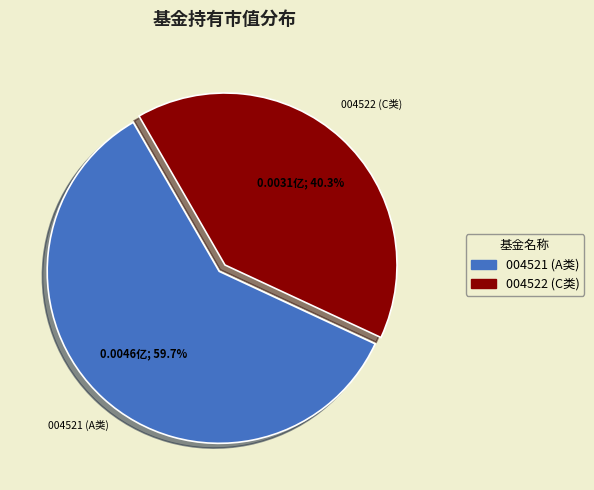

Does any single category account for the majority?

Yes